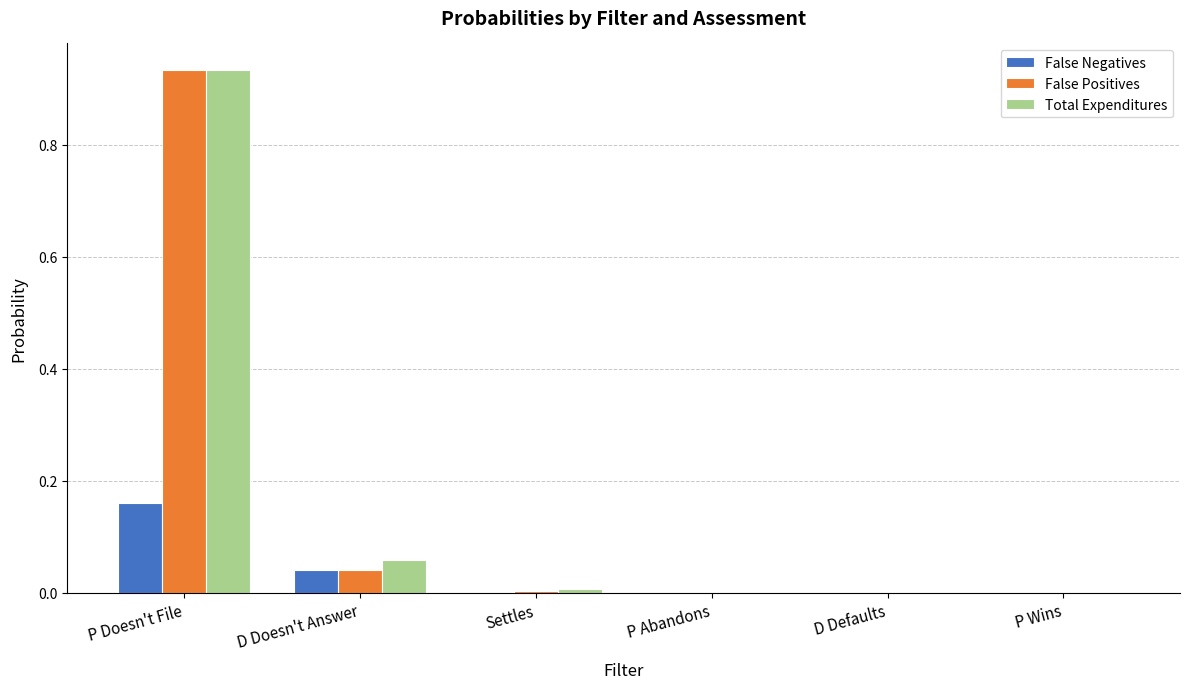

Which category has the highest value across all series?

P Doesn't File